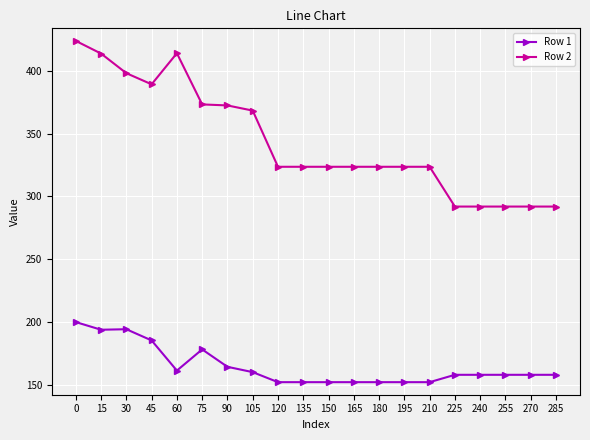

True or false: Row 1 and Row 2 cross at least once.

False